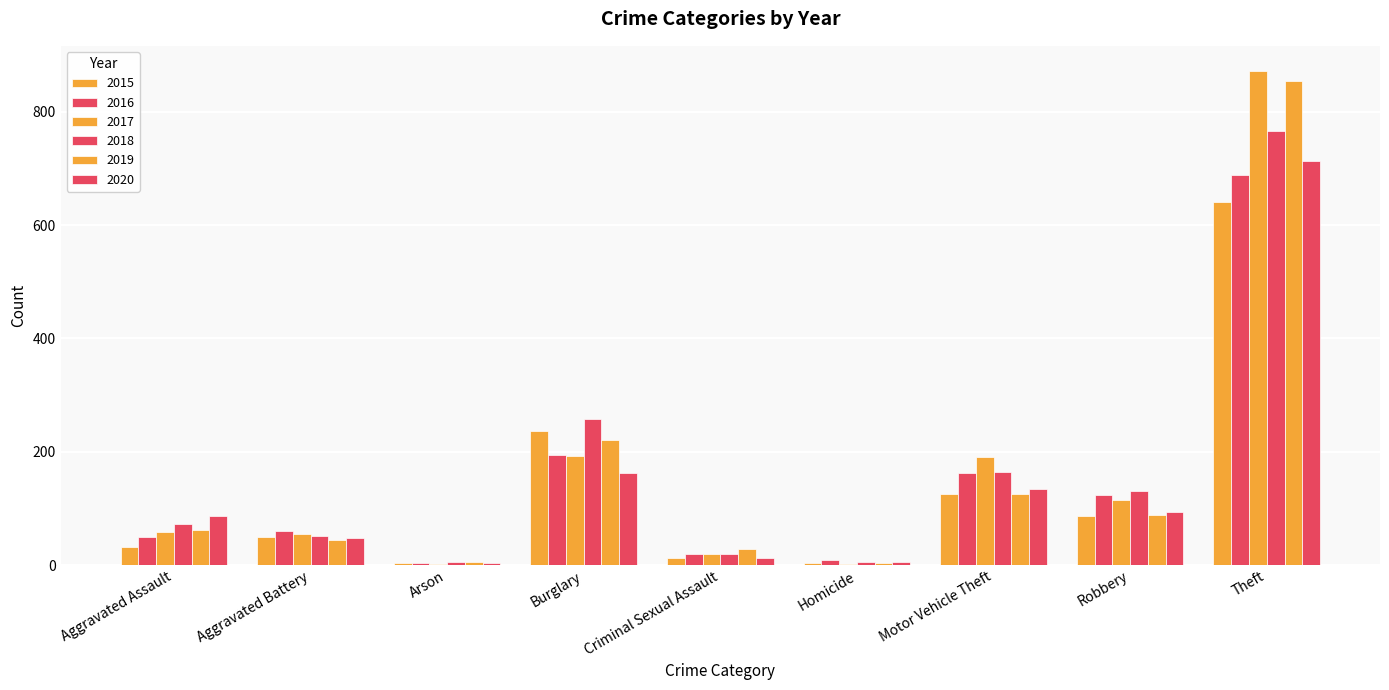

List the labels in order of 2017 value, smallest first.

Arson, Homicide, Criminal Sexual Assault, Aggravated Battery, Aggravated Assault, Robbery, Motor Vehicle Theft, Burglary, Theft